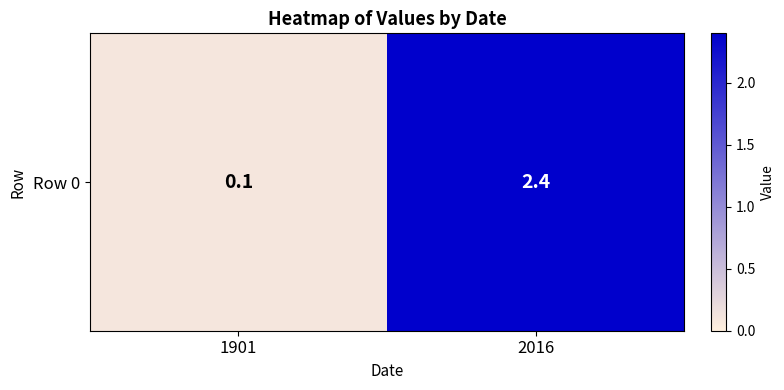

Reading left to right, extract all data points from this chart.

1901=0.1	2016=2.4